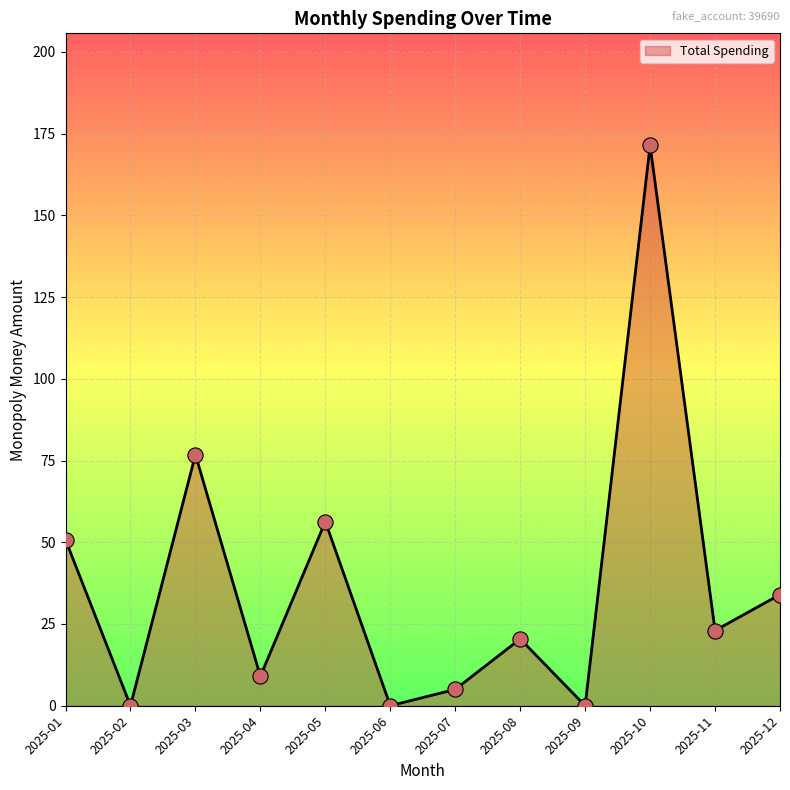

What is the ratio of the value at 2025-01 to the value at 2025-03?

0.7